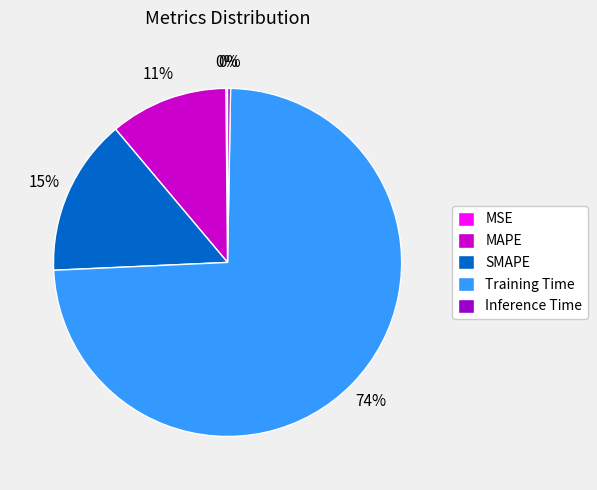

To the nearest percent, what is the average slice percentage?

20%